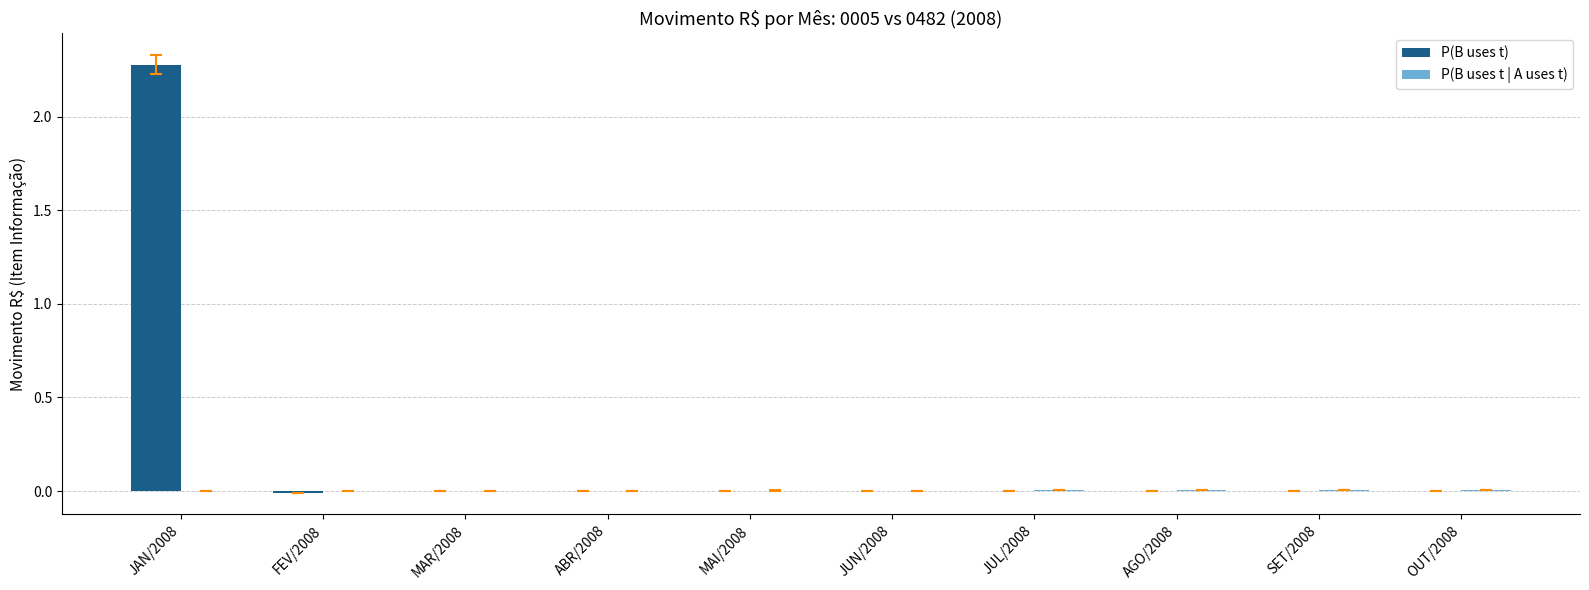

Which label corresponds to the largest value in the chart?

JAN/2008